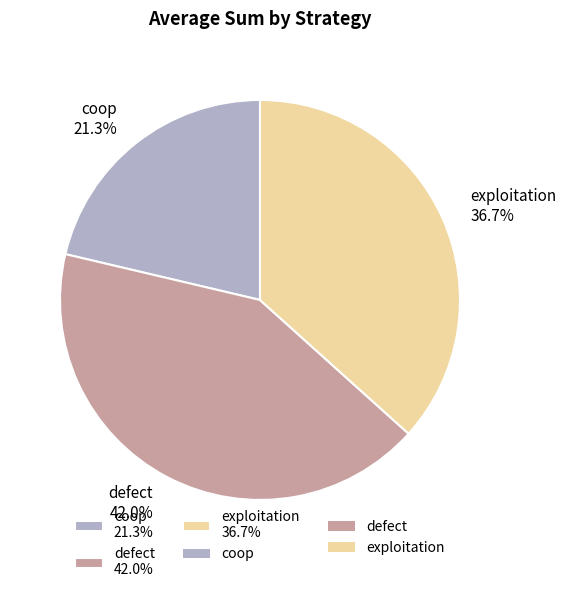

The coop slice represents 21% of the pie. True or false?

True